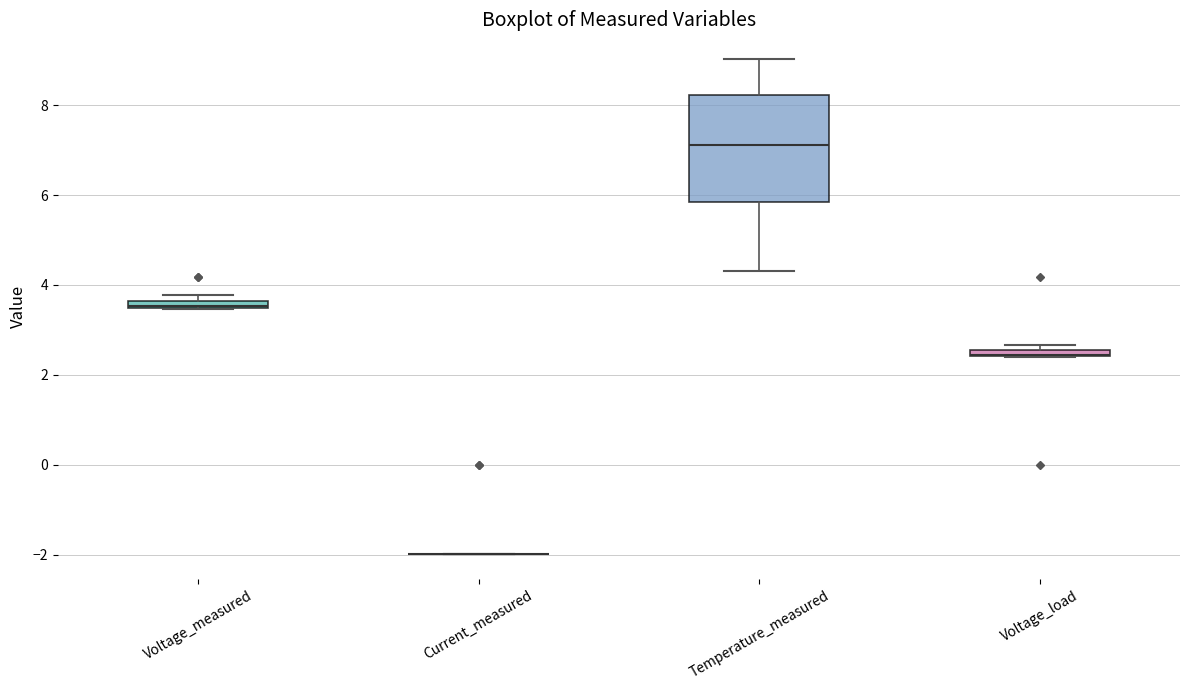

Where is the upper edge of the box for Voltage_measured on the y-axis? The values are not printed on the chart, so give them approximately, as read against the axis.

3.6